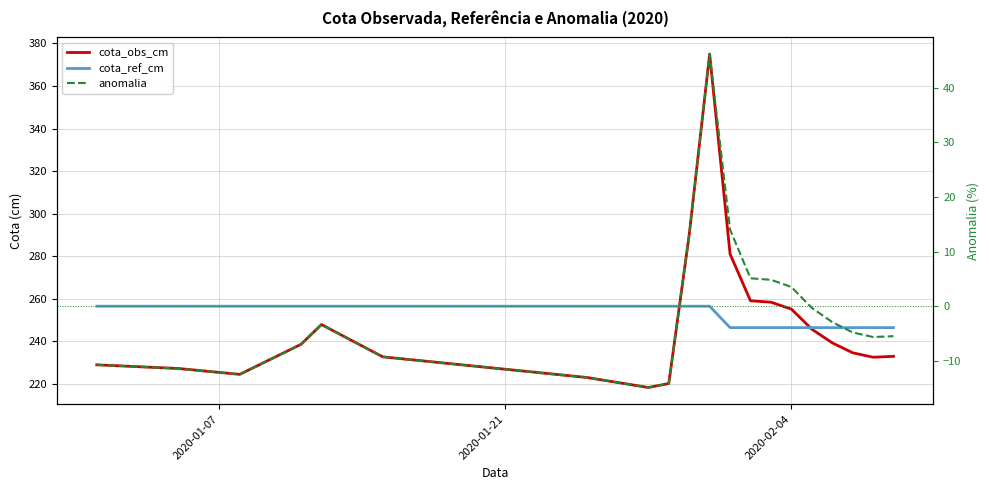

True or false: cota_ref_cm has more than 2 interior local peaks.

False